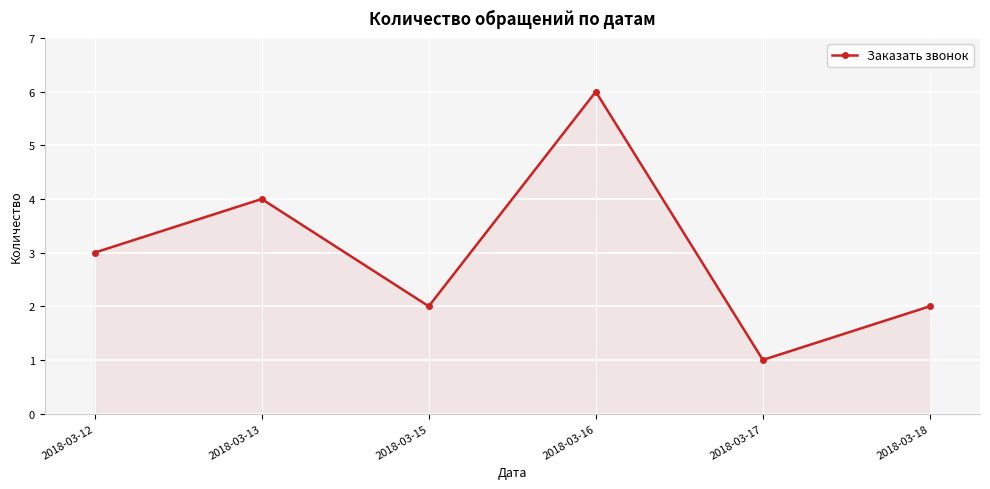

Reading left to right, transcribe all the data shown in this chart.

3	4	2	6	1	2